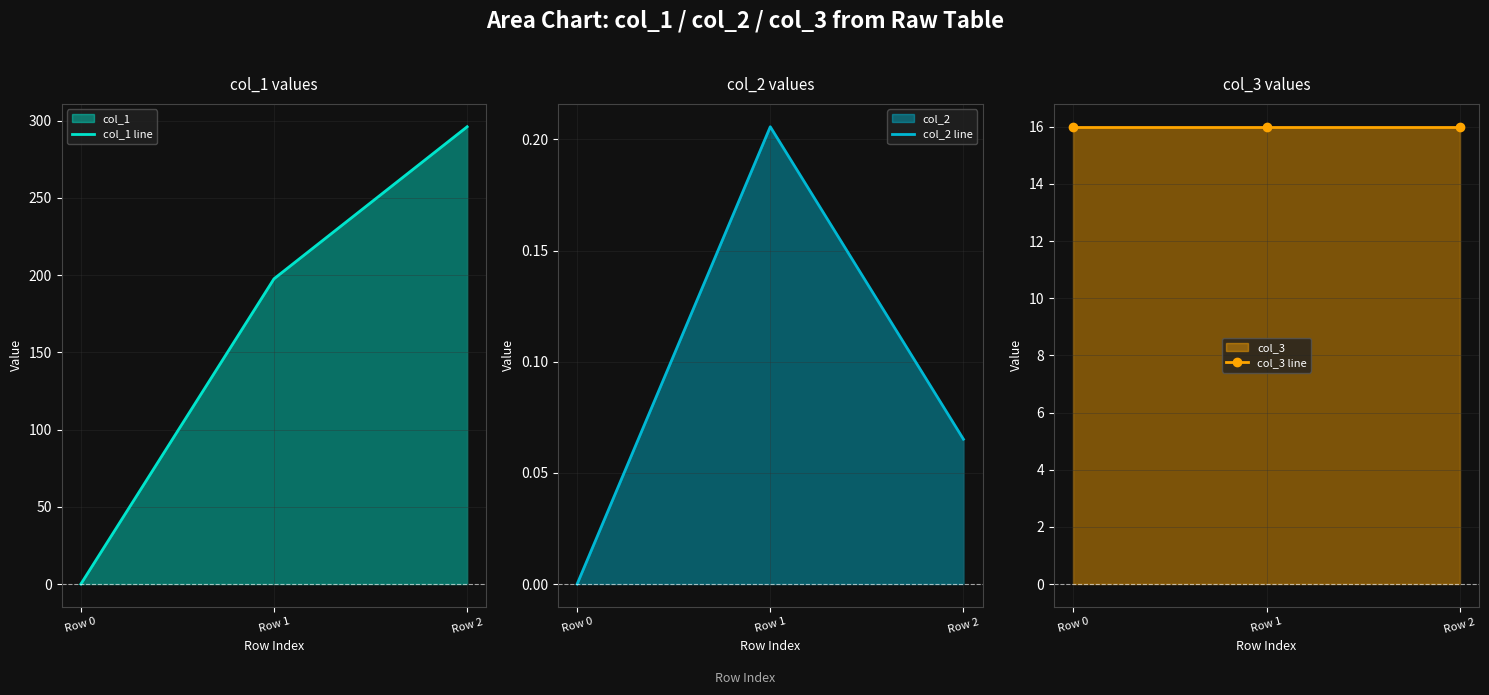

The col_3 line series shows 16.0 at Row 0. True or false?

True